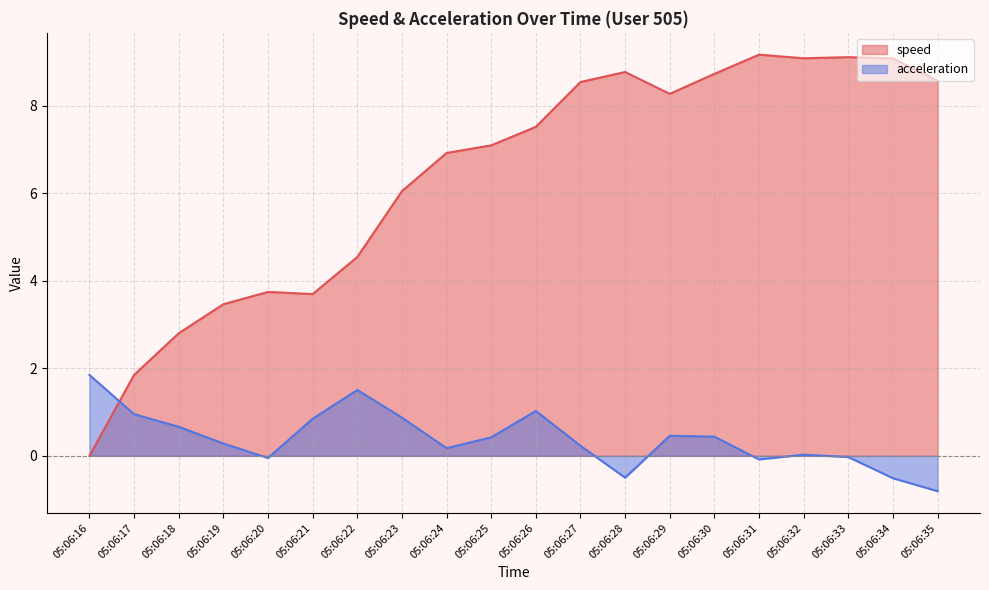

Rank the series at 05:06:28 from highest to lowest value.

speed, acceleration